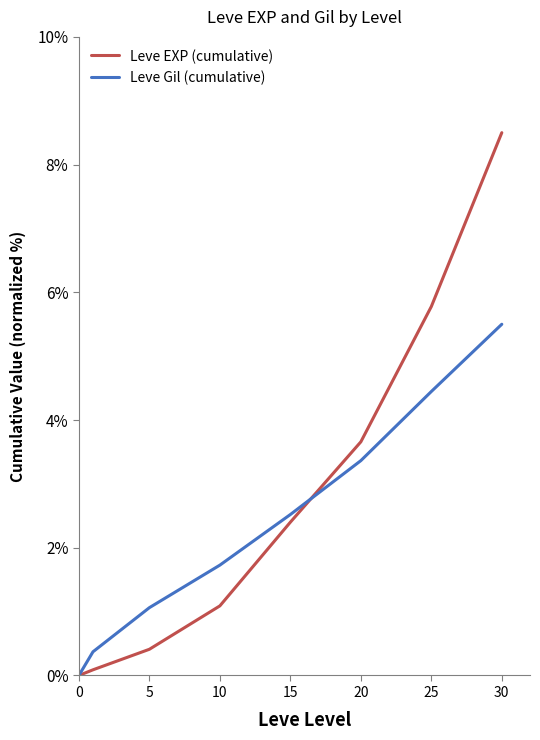

What is the maximum value shown in the chart?

8.5